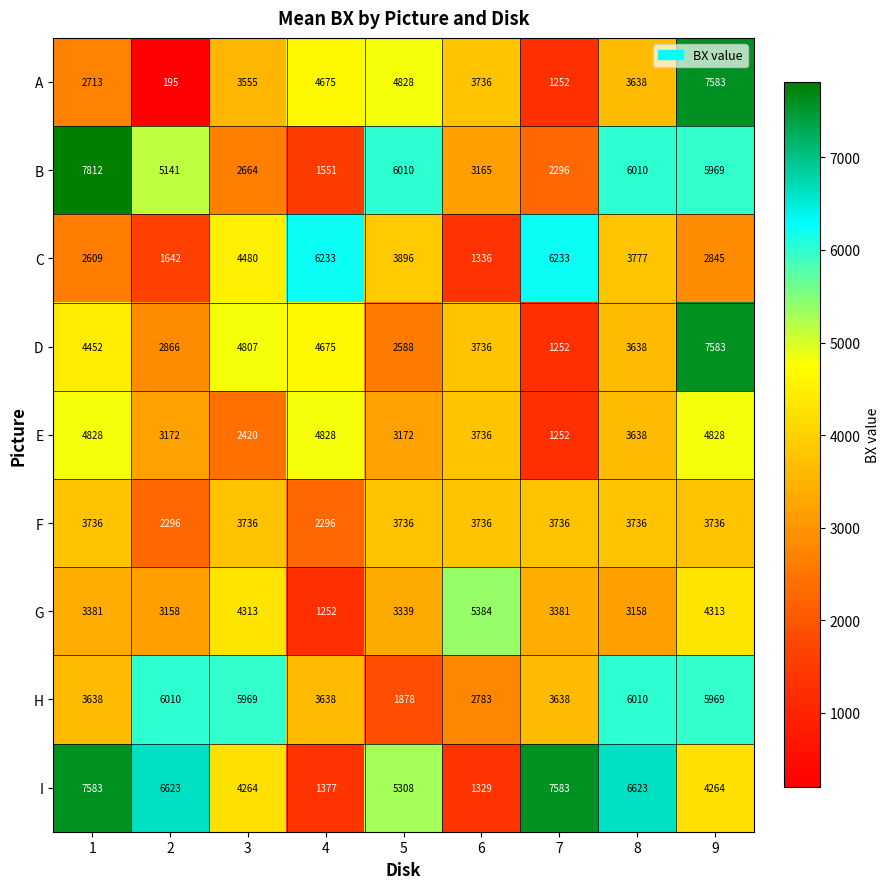

What is the difference between the maximum and second lowest values in the B series?

5516